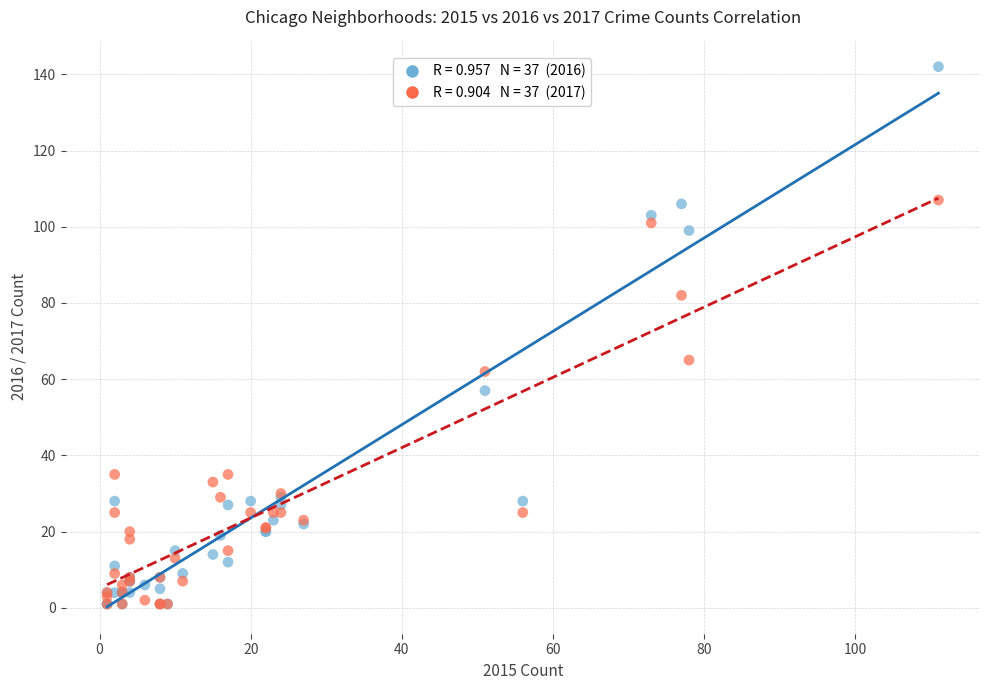

Across all series, what Y value is closest to 71?

65